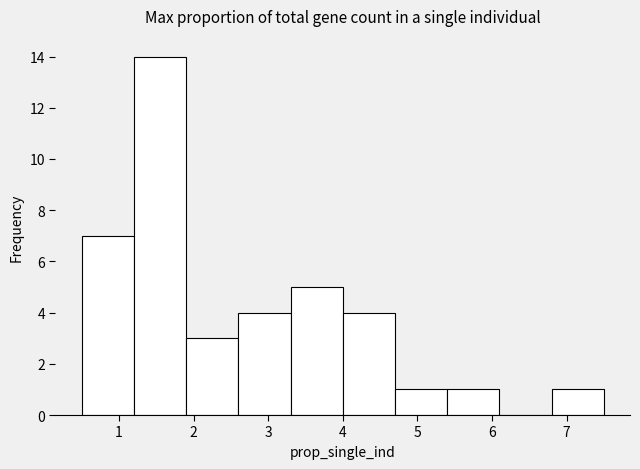

Over which range of the x-axis is the bar tallest?

1.2 to 1.9